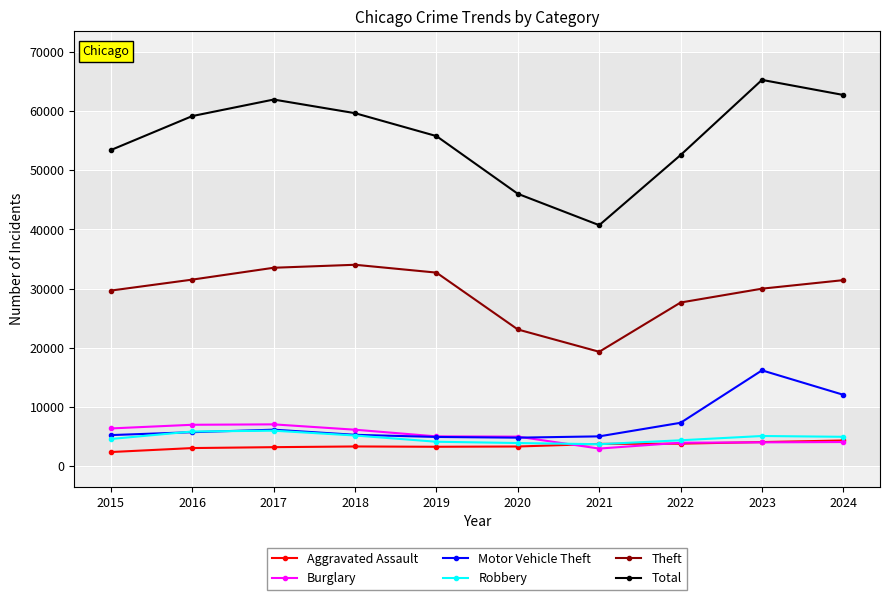

The Robbery series shows 8046 at 2018. True or false?

False